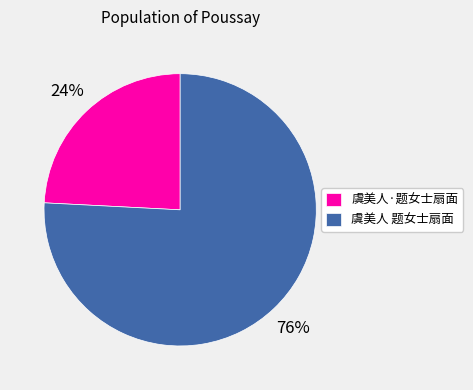

Which category has the smallest portion of the pie?

虞美人·题女士扇面